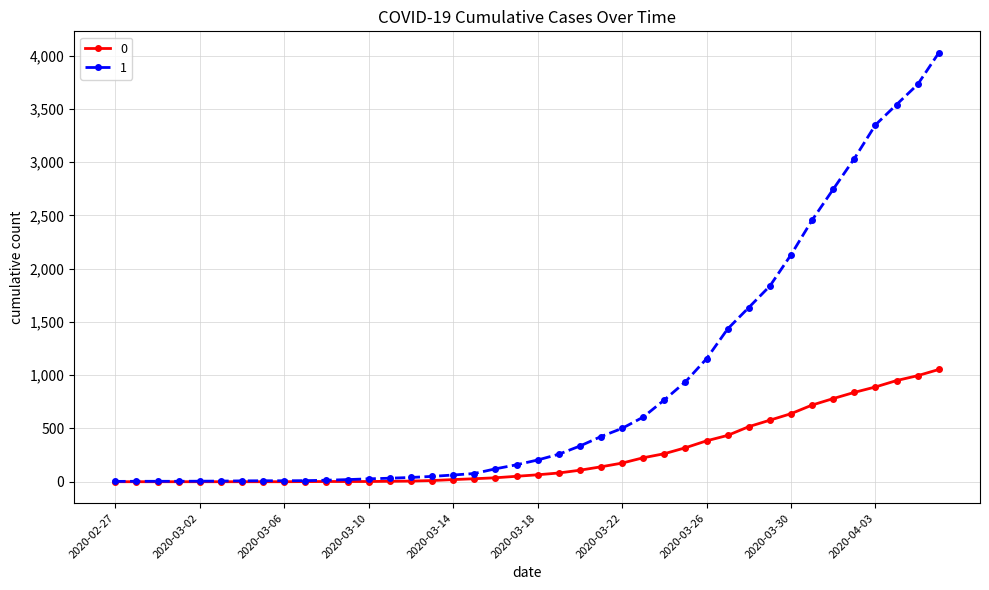

What is the greatest value displayed?

4028